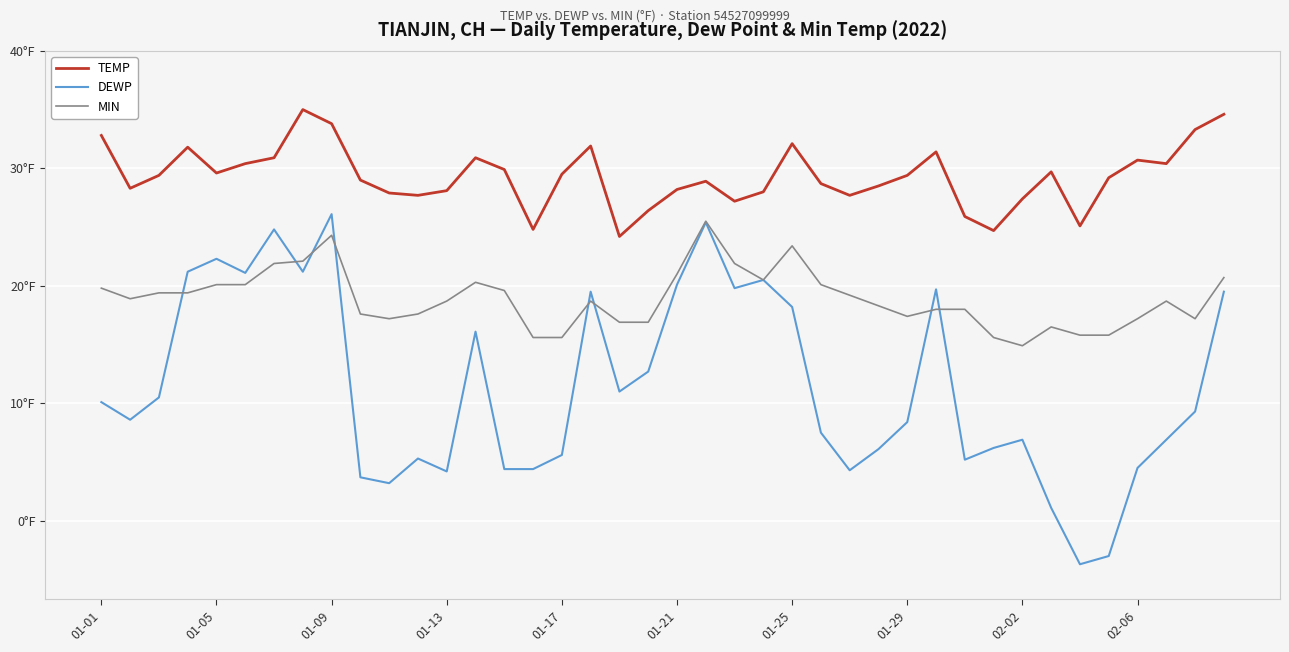

Does the chart display data point markers on the line(s)?

No